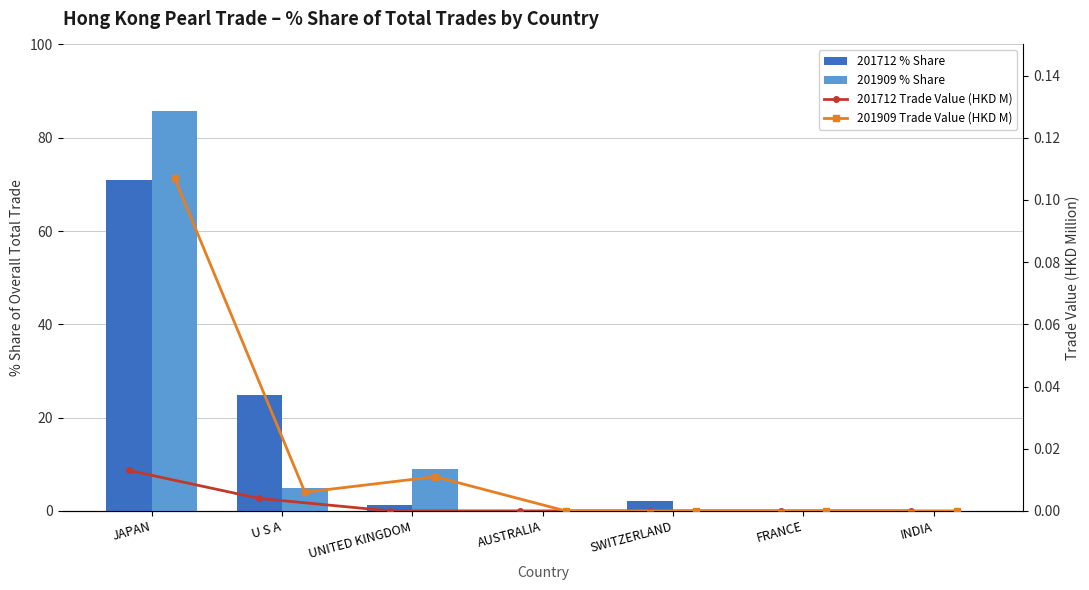

Which has a higher value, FRANCE or JAPAN?

JAPAN